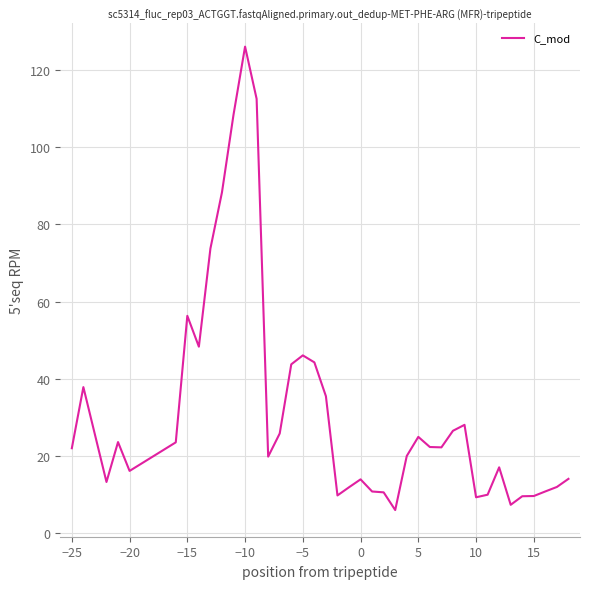

What is the difference between the maximum and minimum values?

120.2